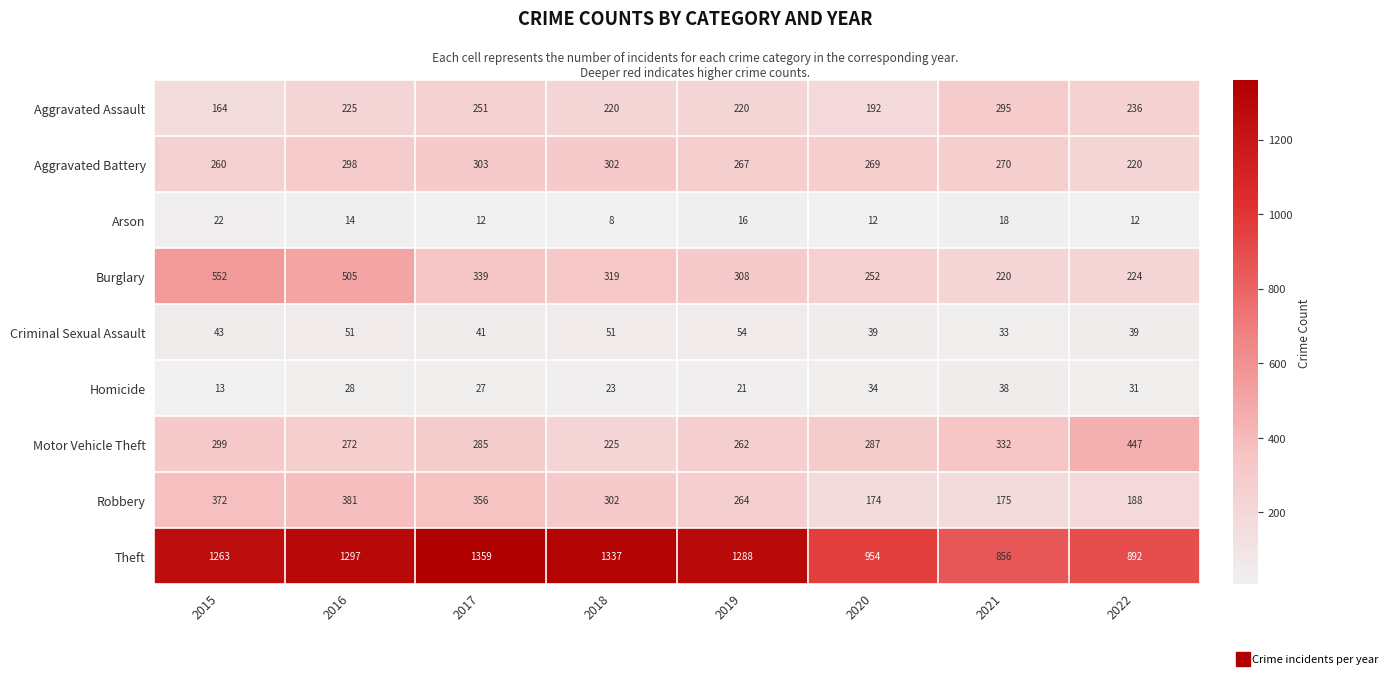

At how many categories does at least one series exceed 311?

8